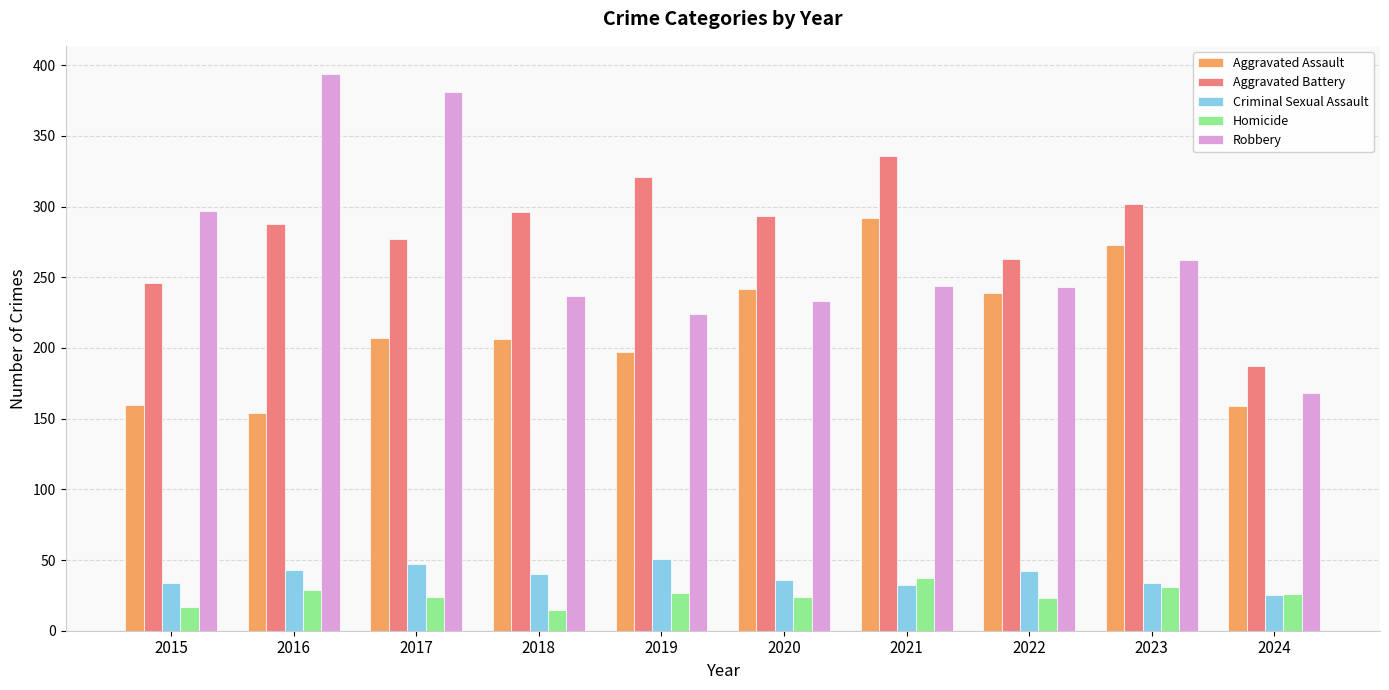

What is the maximum value shown in the chart?

394